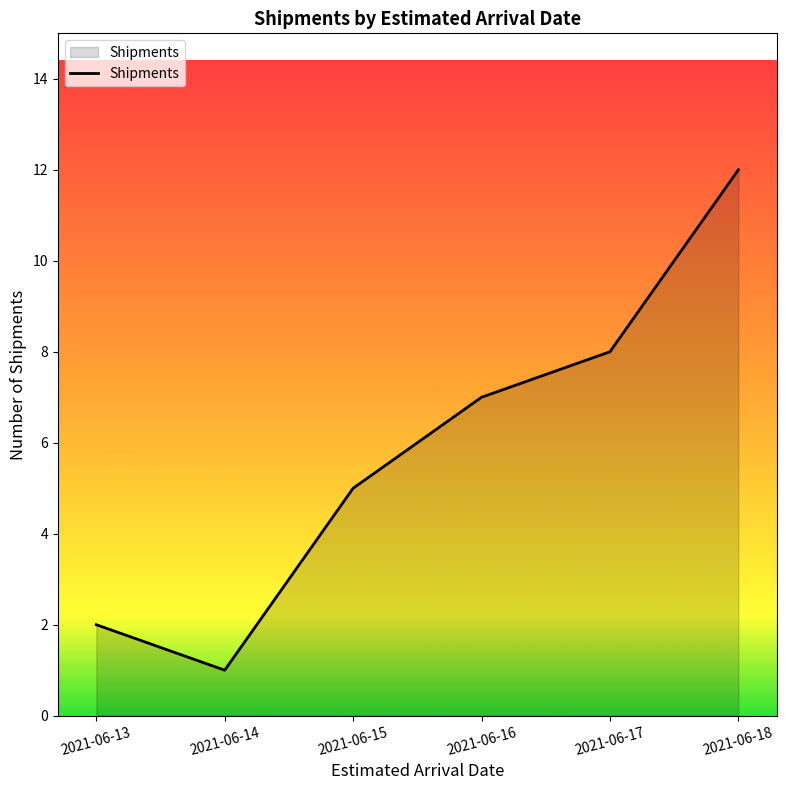

How many series are shown in this chart?

1